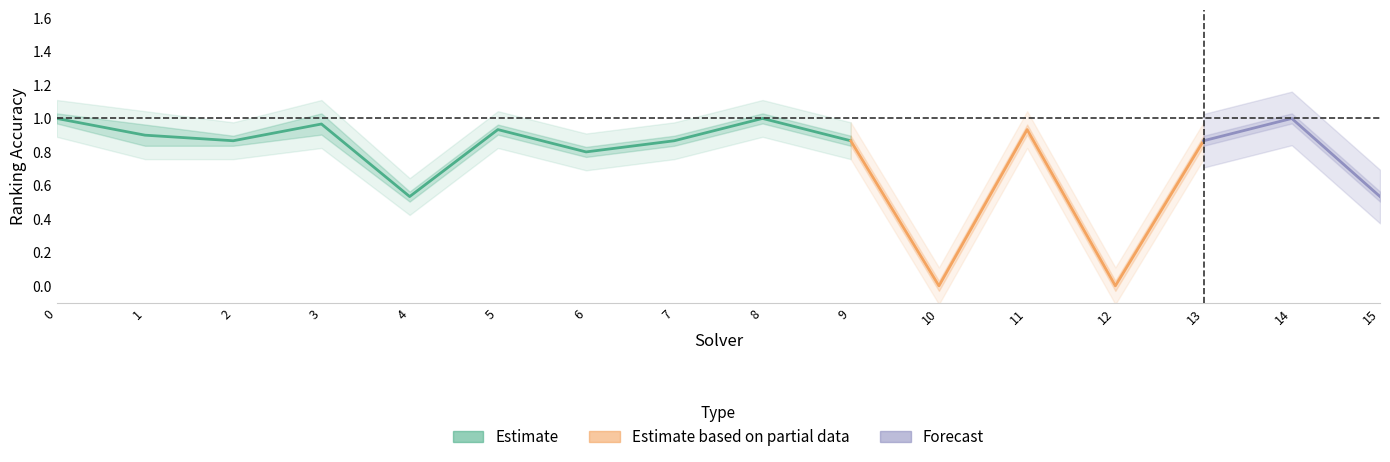

How many values in par2_ranking_acc are above zero?

14